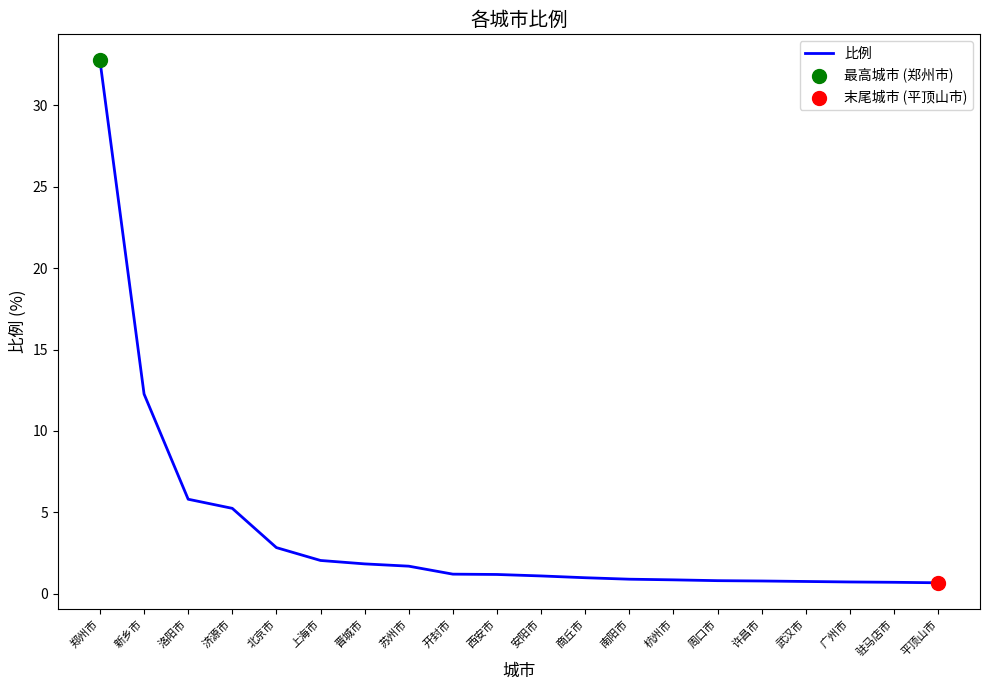

Between 西安市 and 郑州市, which is larger?

郑州市